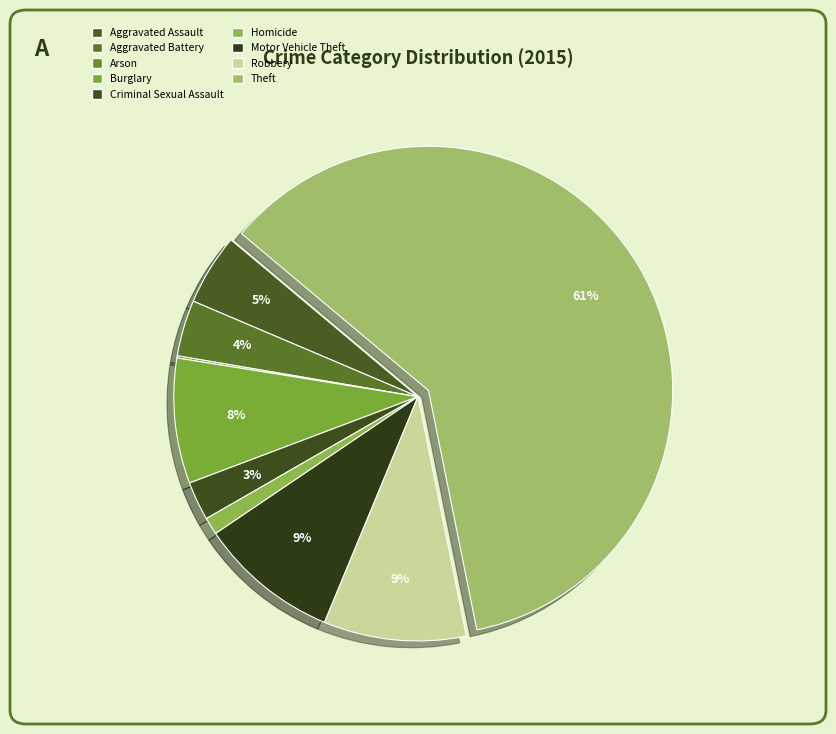

Between Motor Vehicle Theft and Burglary, which is larger?

Motor Vehicle Theft